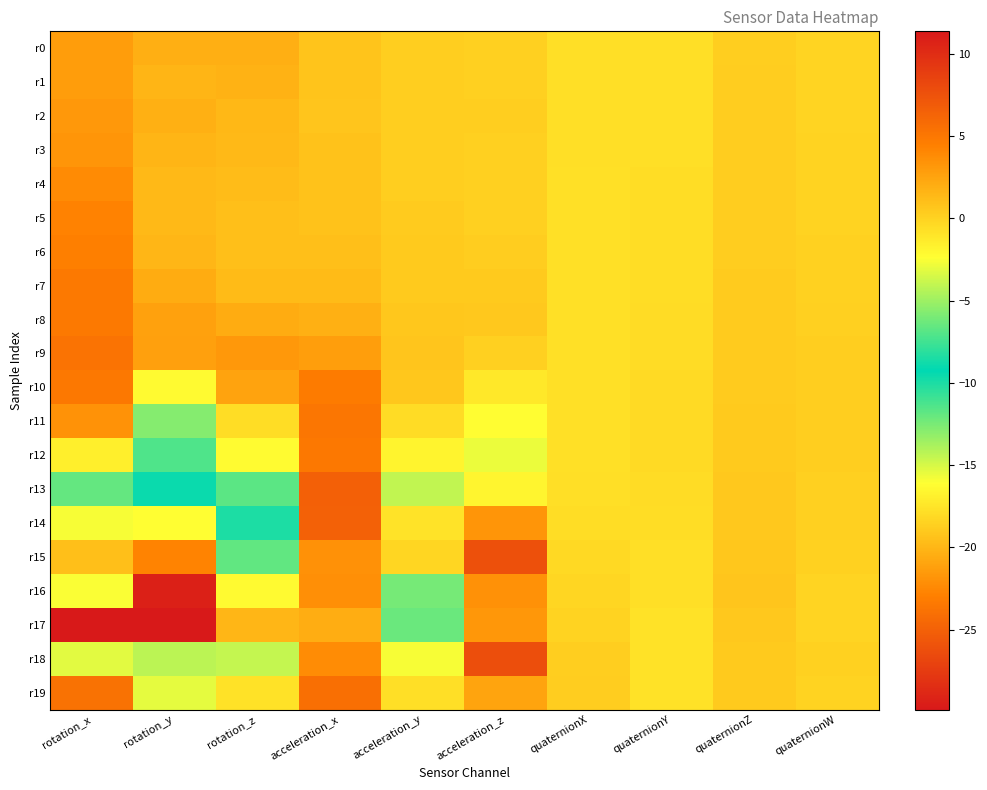

Rank the series by their maximum value, from highest to lowest.

r17, r18, r15, r13, r14, r19, r9, r11, r10, r12, r8, r7, r6, r5, r4, r16, r3, r2, r1, r0